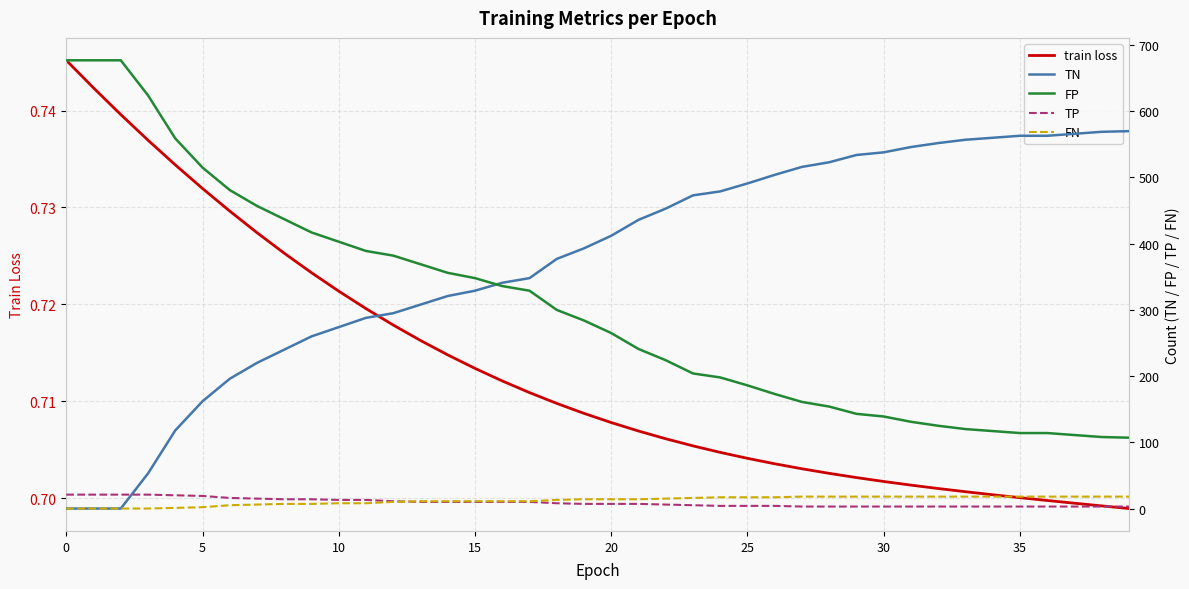

What value does the TP series have at 30?

3.0